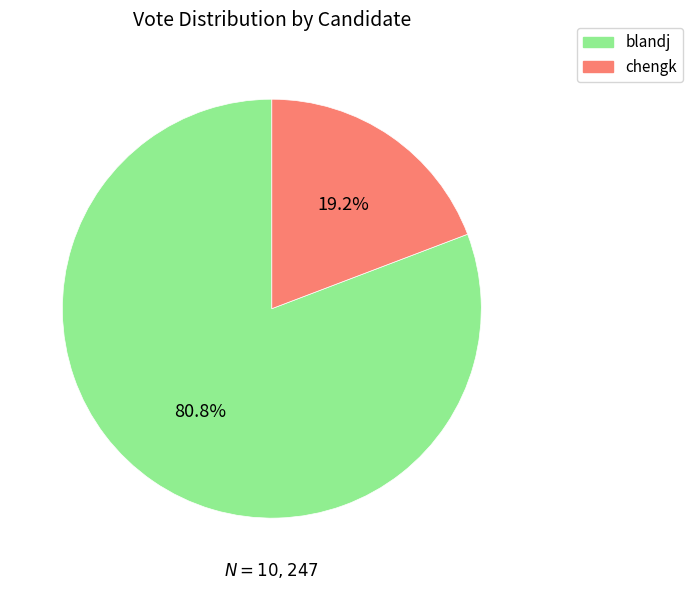

The chengk slice represents 19% of the pie. True or false?

True